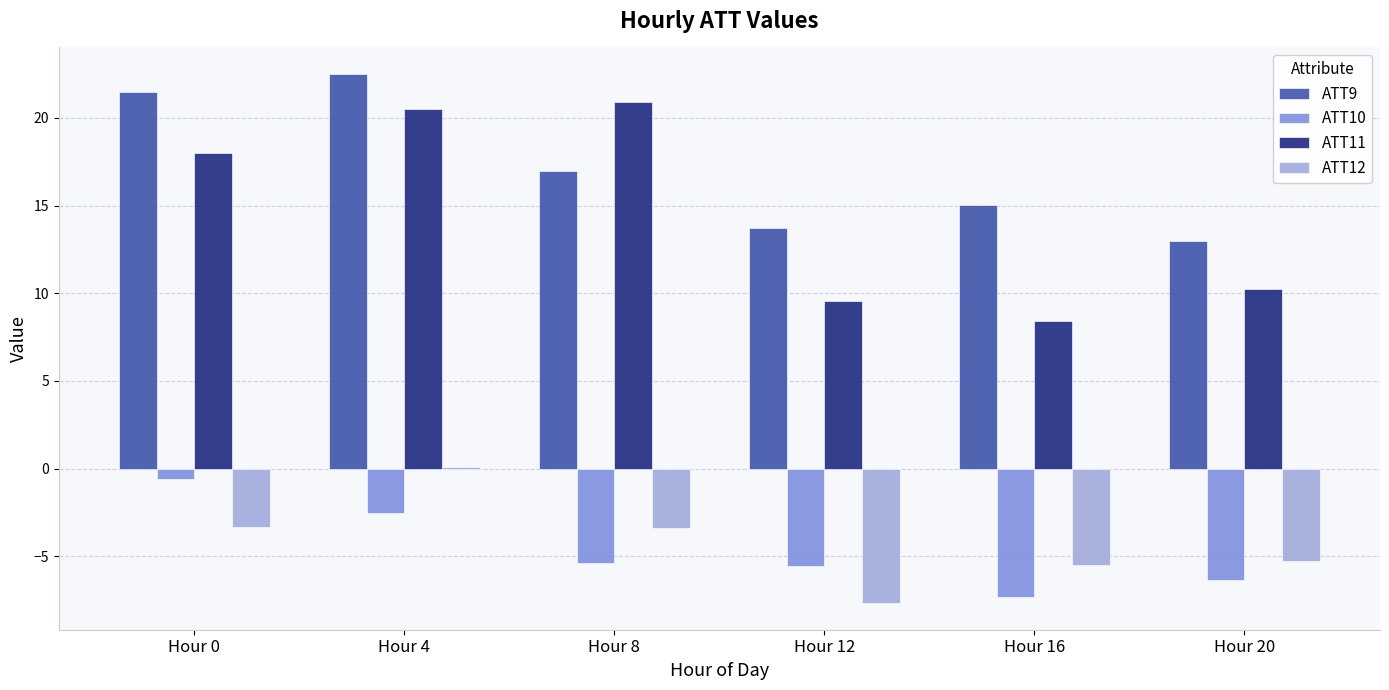

Between Hour 8 and Hour 20, which series saw the biggest shift?

ATT11